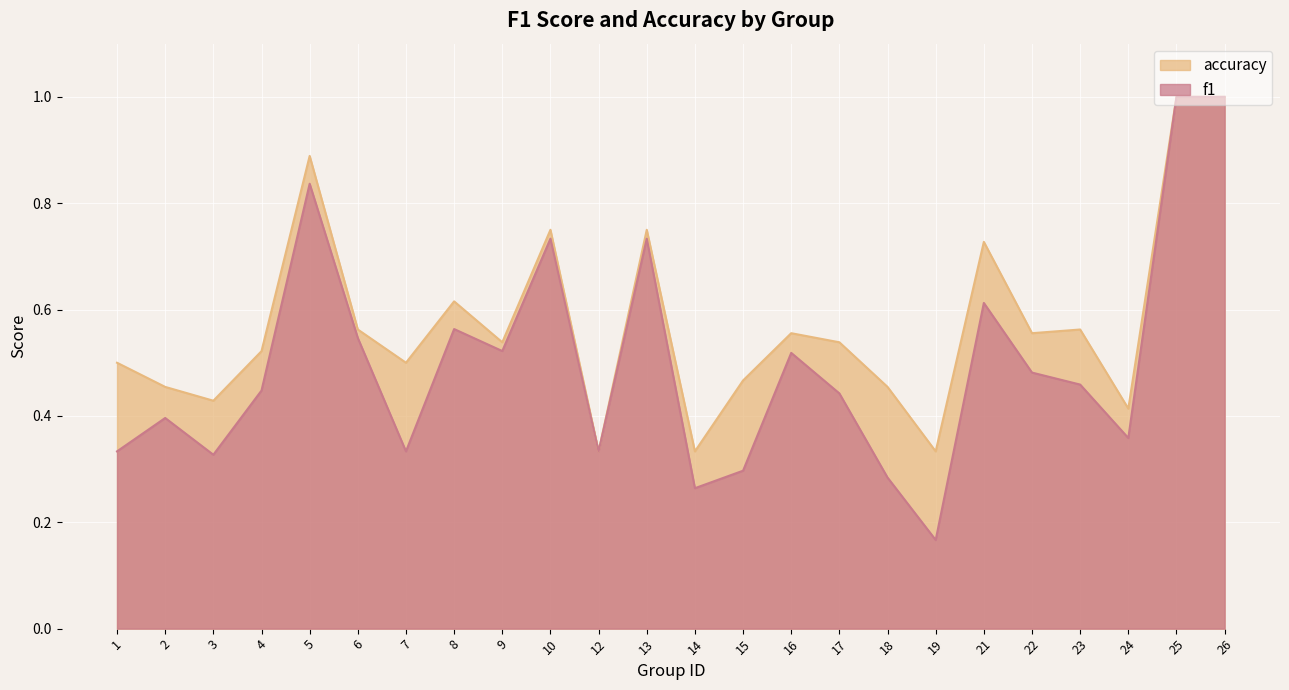

What is the maximum value for f1?

1.0